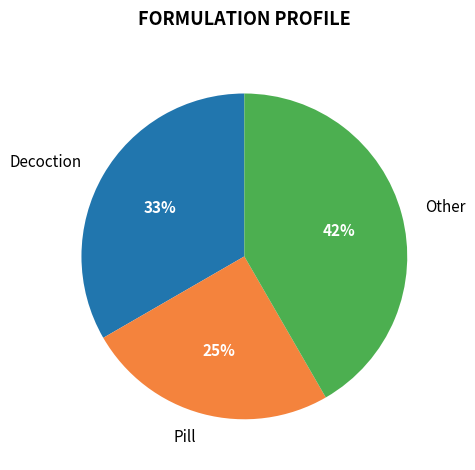

To the nearest percent, what is the combined percentage of Decoction and Pill?

58%